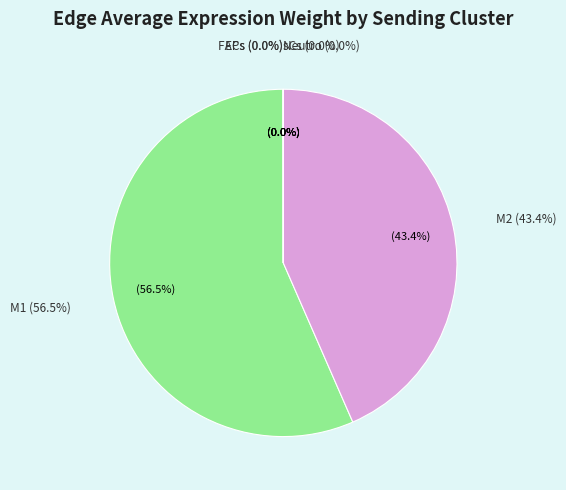

How many slices are in this pie chart?

6